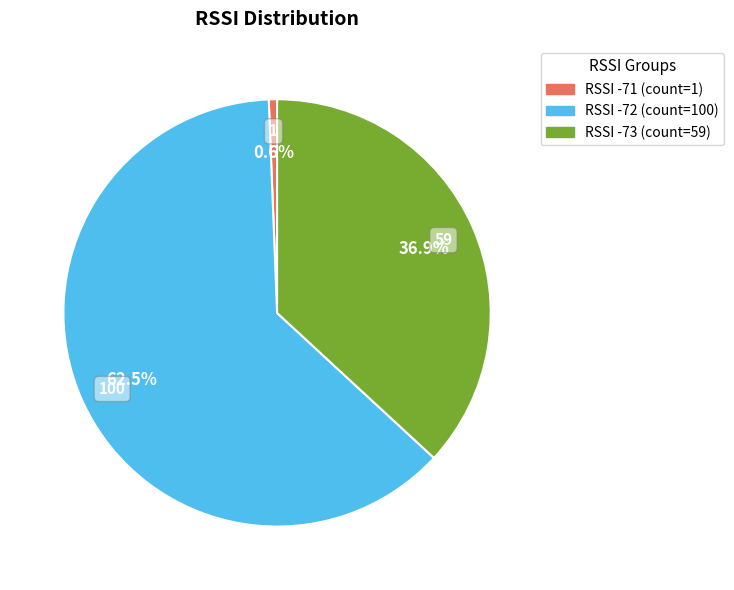

How many segments does this pie chart have?

3